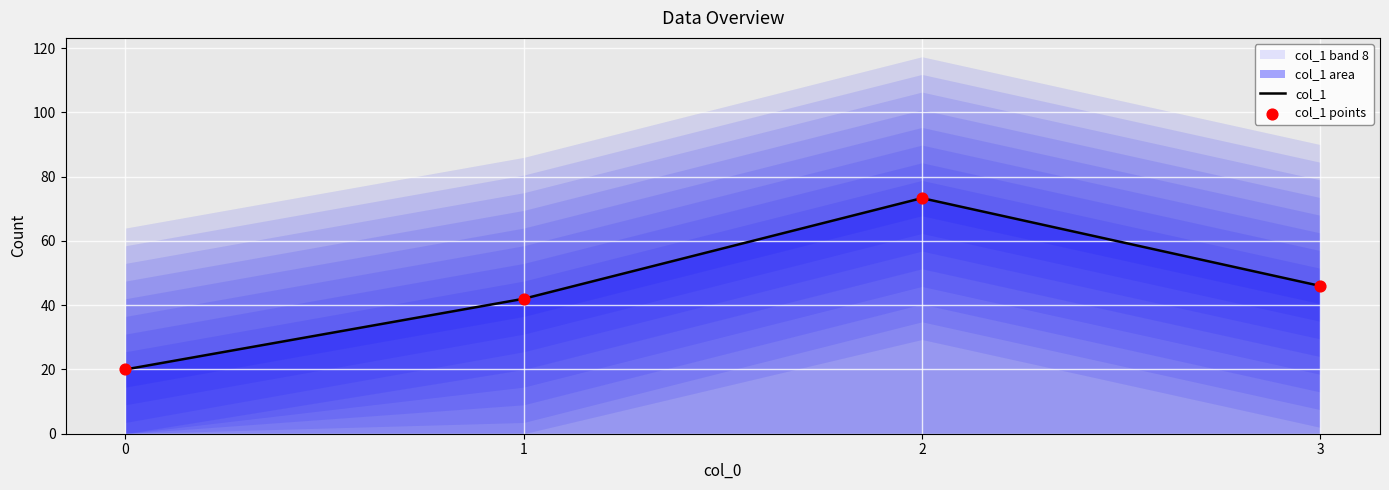

Which series contains the highest Y value?

col_1